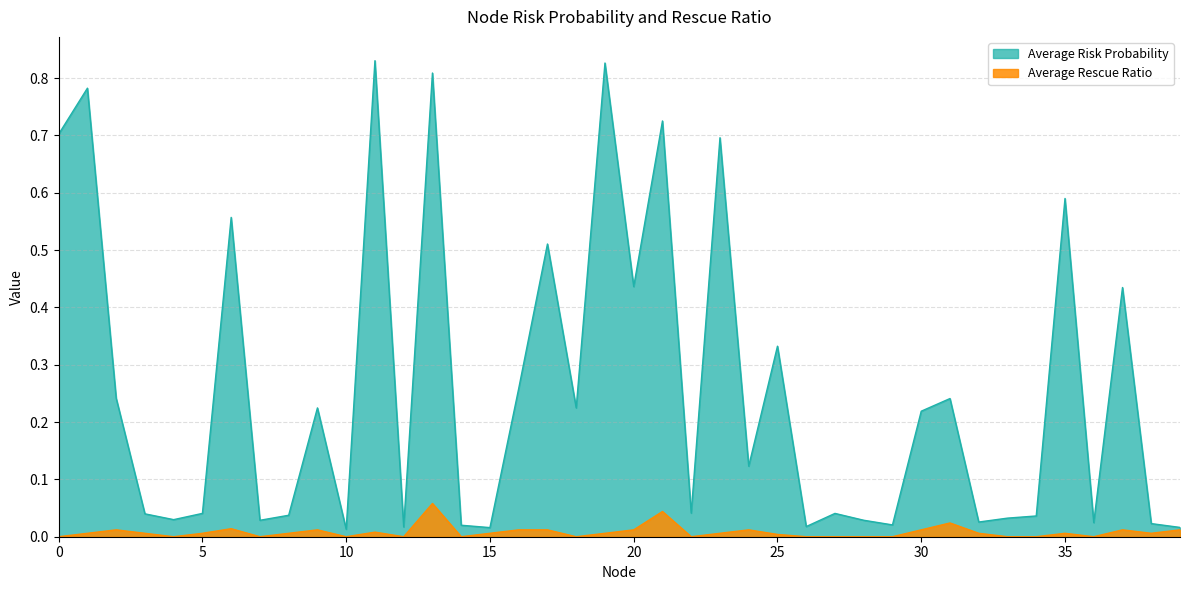

What is the difference between the Average Risk Probability values at 33 and 18?

0.2